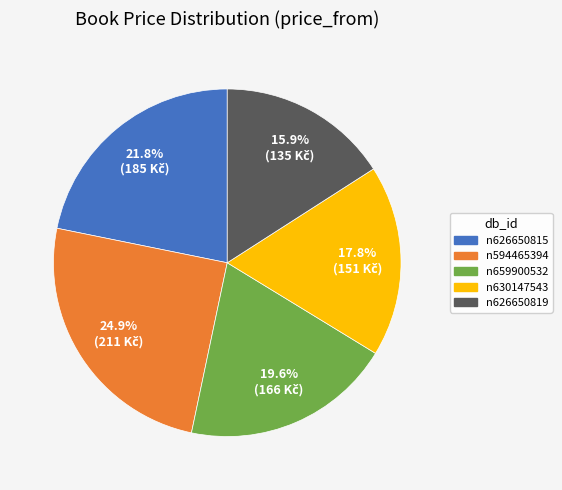

Count the number of slices in the pie.

5